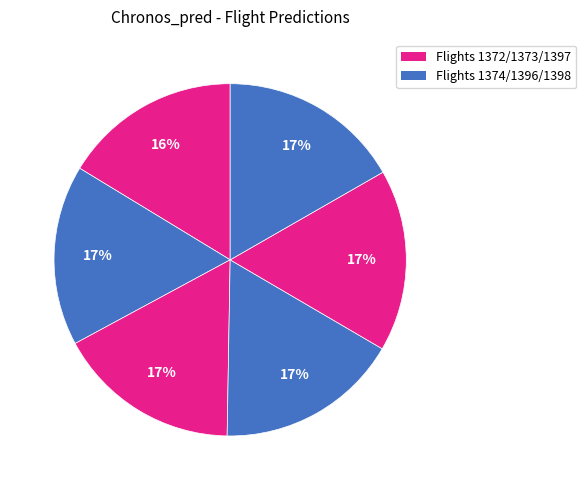

How many segments does this pie chart have?

6